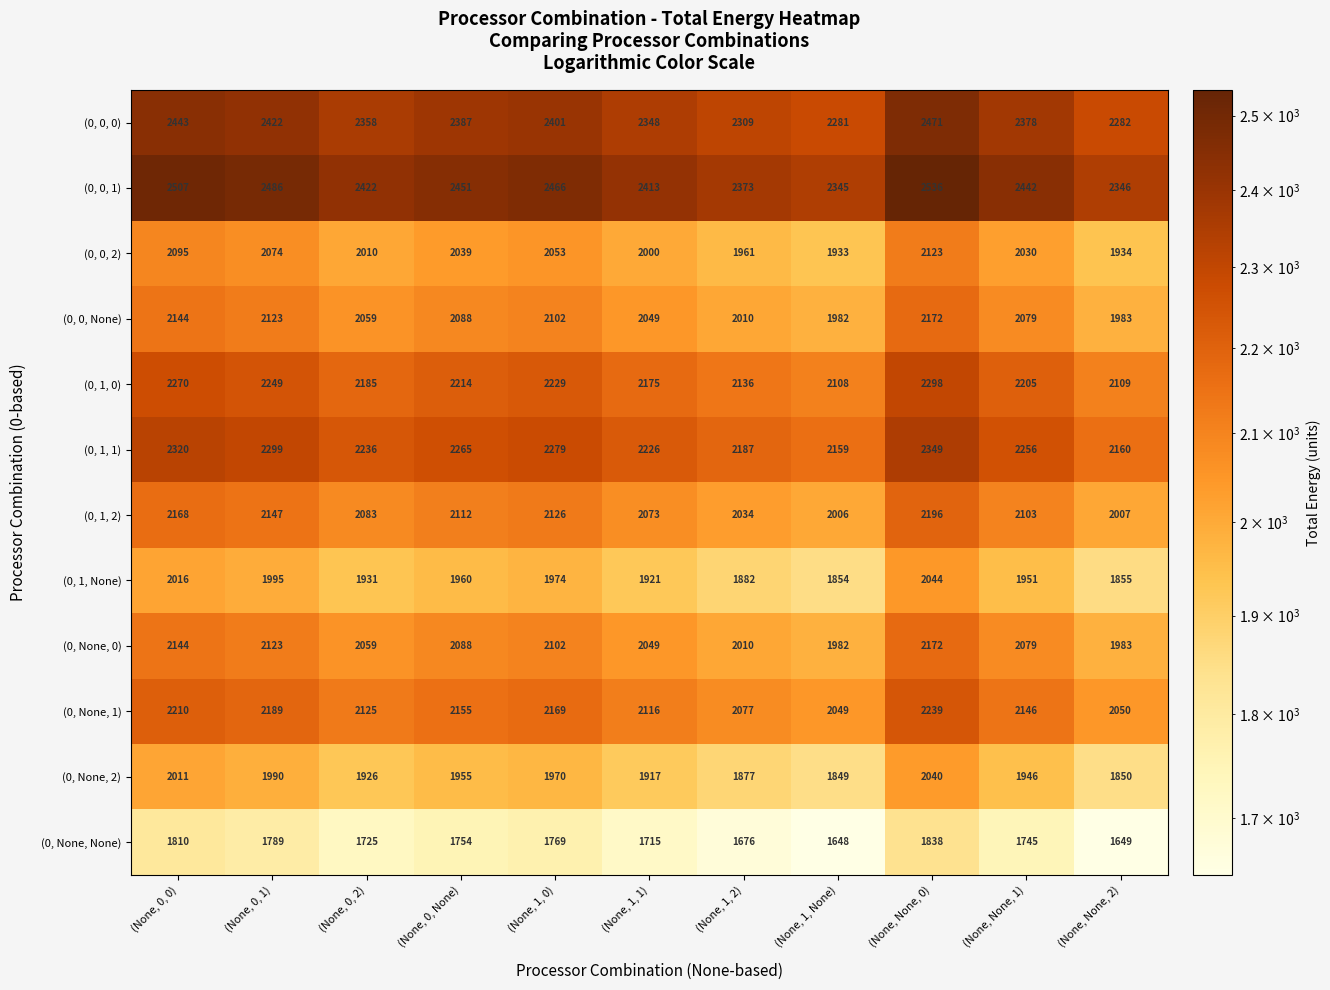

Rank the categories by (0, None, 0) value from highest to lowest.

(None, None, 0), (None, 0, 0), (None, 0, 1), (None, 1, 0), (None, 0, None), (None, None, 1), (None, 0, 2), (None, 1, 1), (None, 1, 2), (None, None, 2), (None, 1, None)